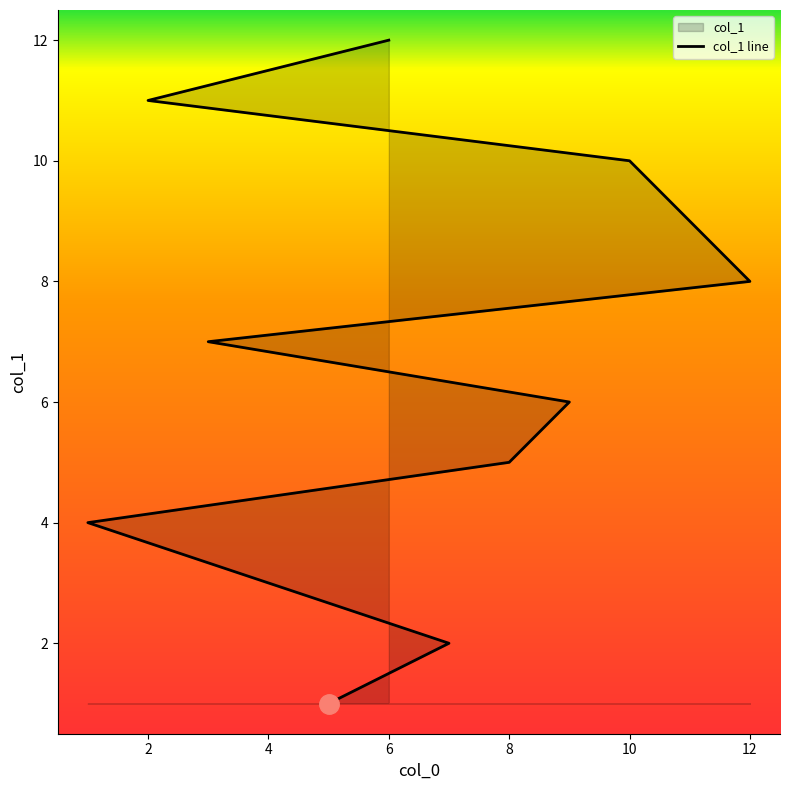

Which category has the lowest value across all series?

5